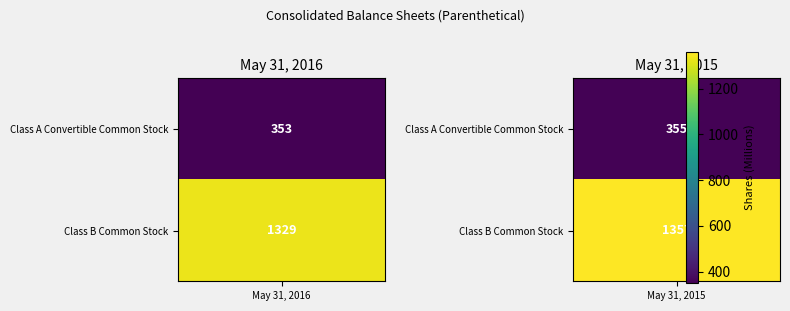

Is it true that Class B Common Stock equals 2420 at 1?

False